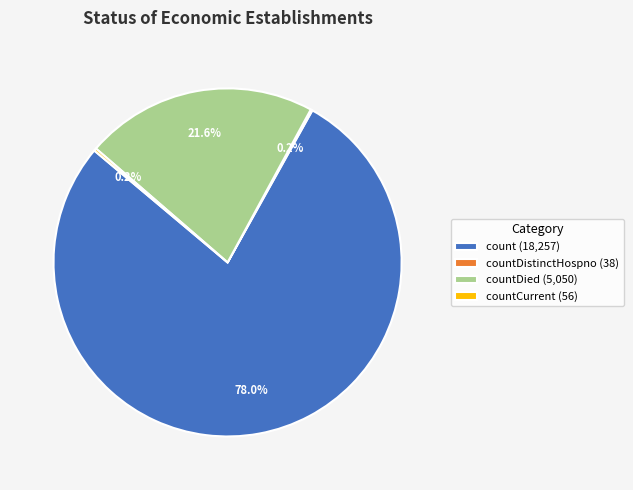

Which has a higher value, countDied (5,050) or count (18,257)?

count (18,257)